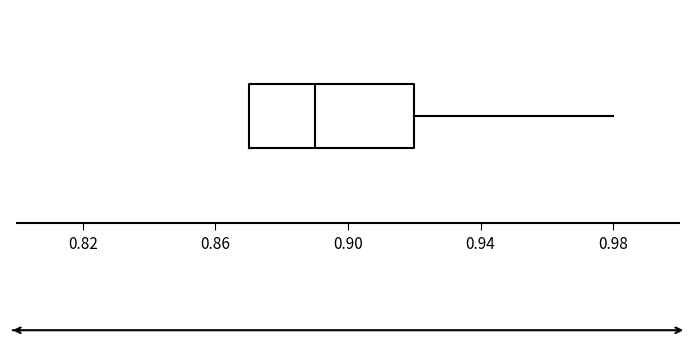

Transcribe this box plot: give where the median line is, the range the box spans, and where the two whiskers end, as read against the x-axis. The values are not printed on the chart, so give them approximately, as read against the axis.

median 0.89, box 0.87 to 0.92, whiskers 0.87 to 0.98